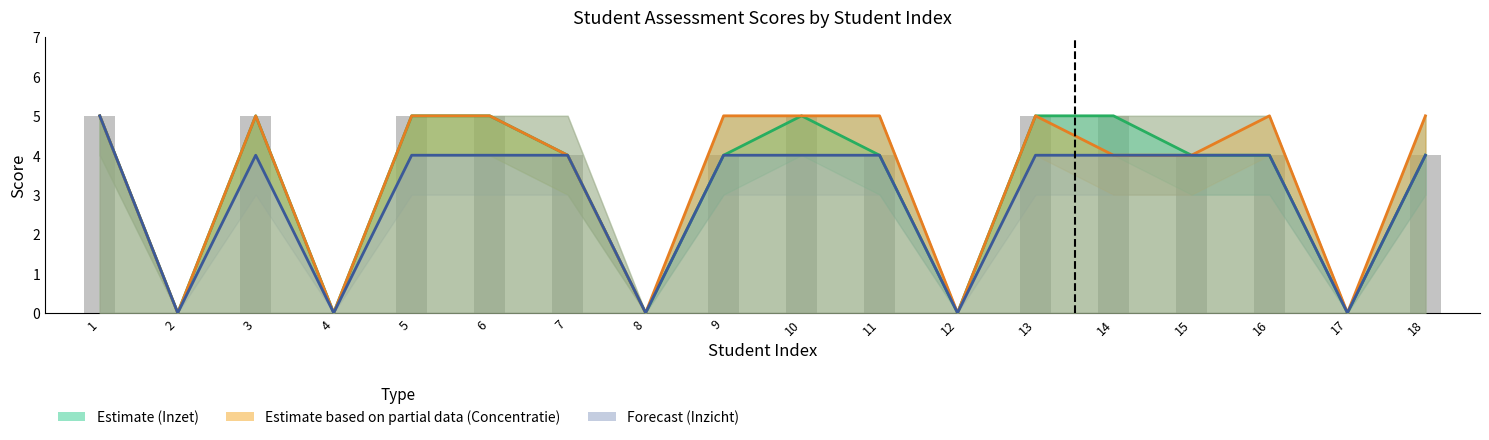

How many values are below 4?

5